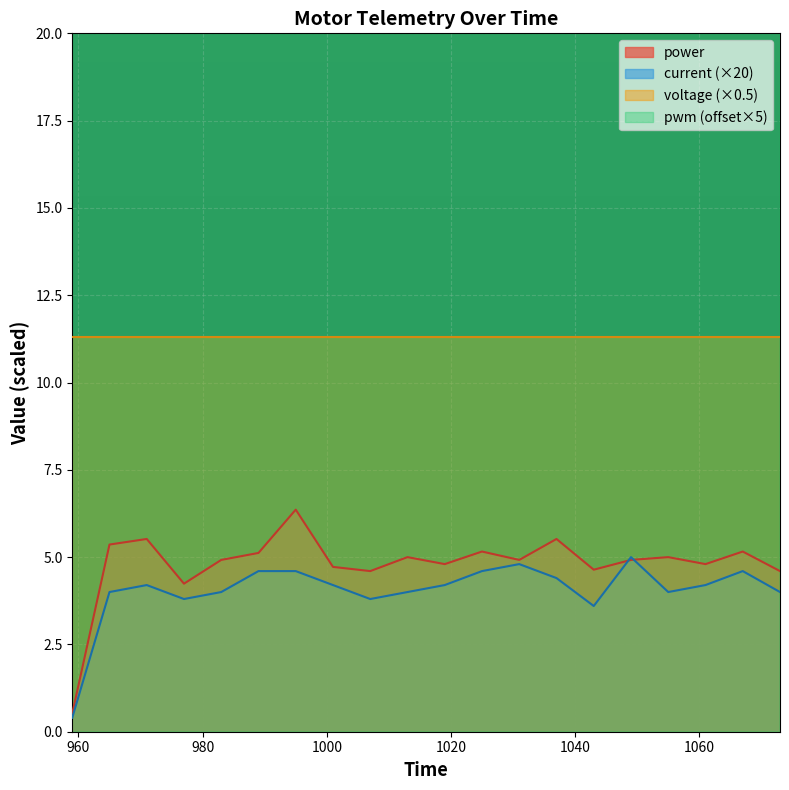

What is the maximum value for current (×20)?

5.0